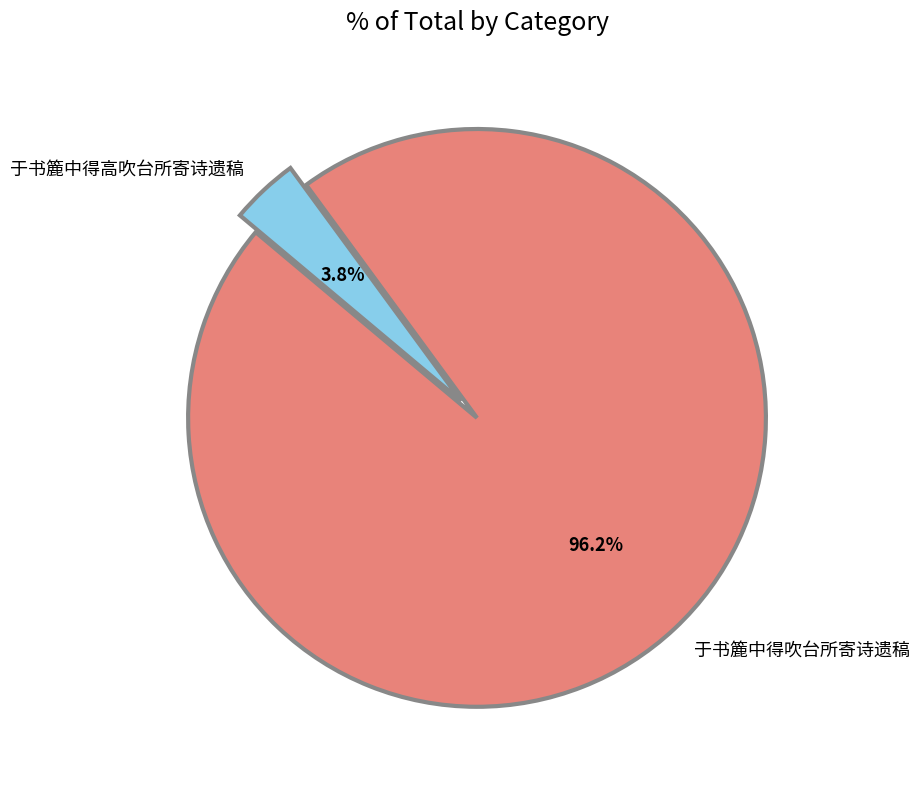

How many segments does this pie chart have?

2